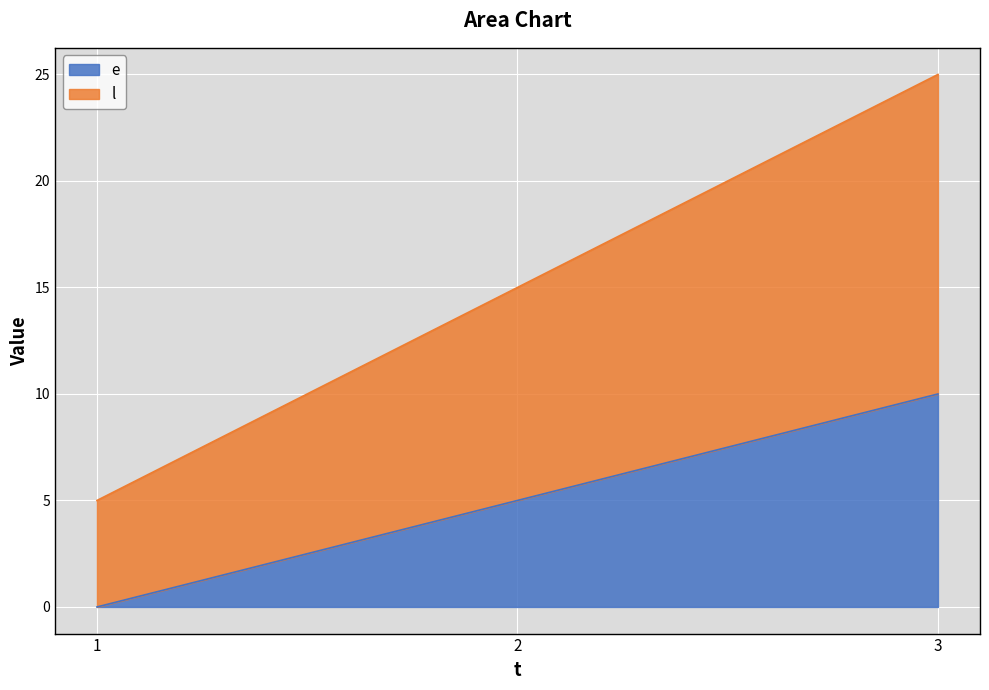

Rank the categories by l value from highest to lowest.

3, 2, 1